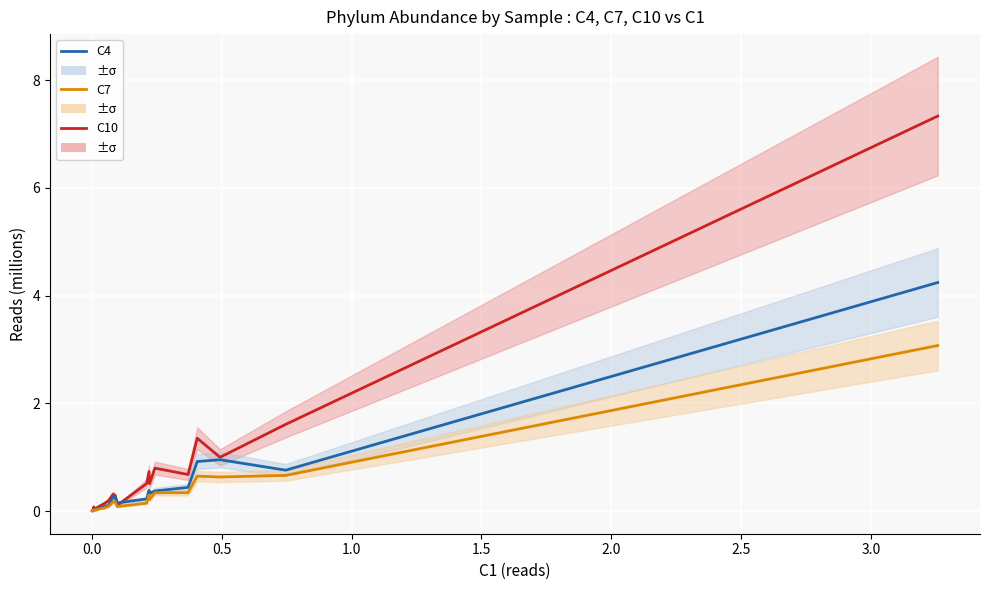

The value of C4 at 9 is 0.0. True or false?

False